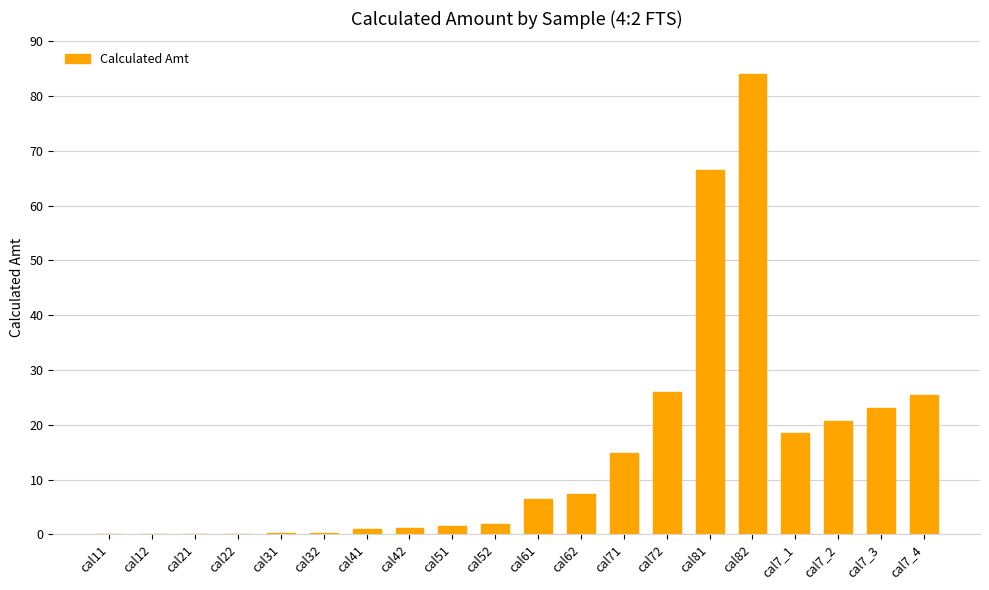

What is the maximum value shown in the chart?

84.1